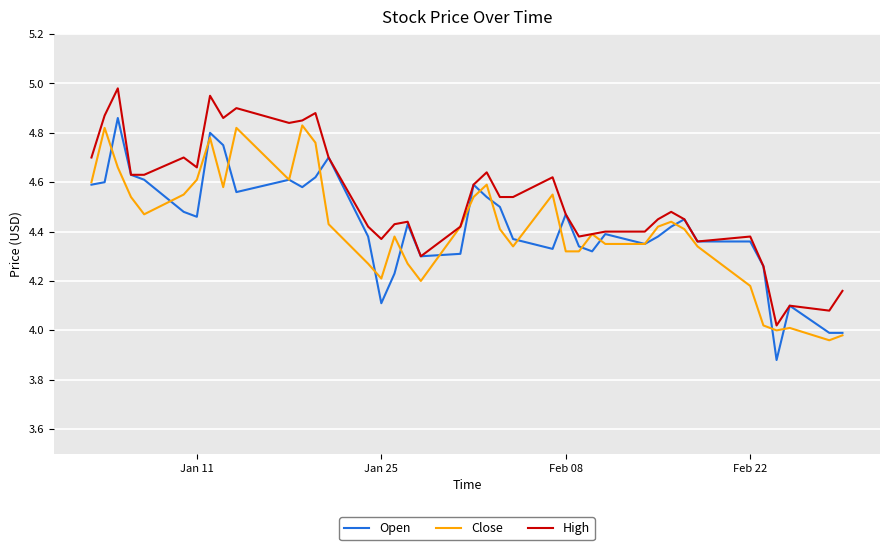

True or false: High has a value of 1.1 at Feb 08.

False